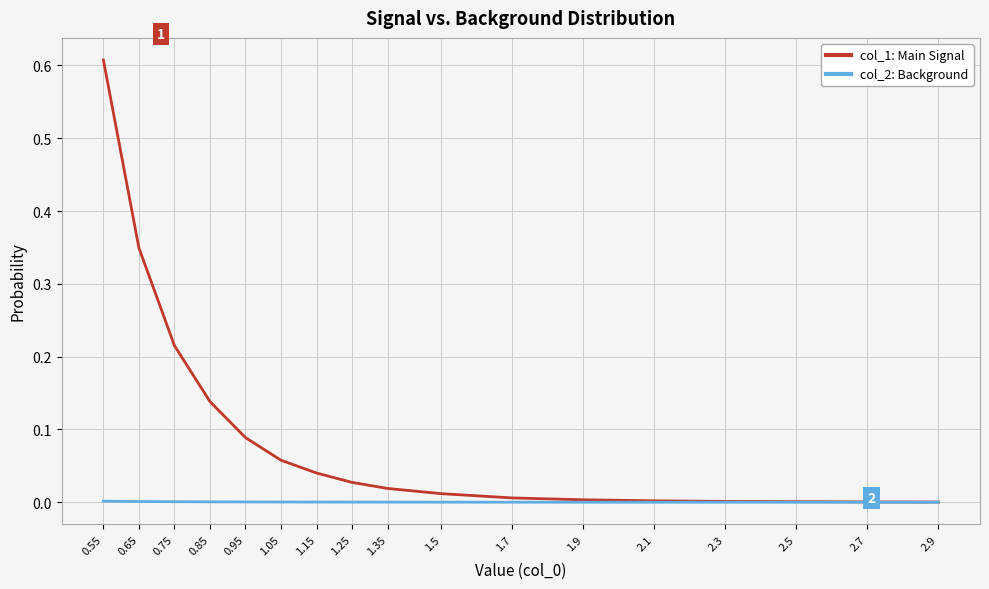

Between 0.65 and 1.7, which series saw the biggest shift?

col_1: Main Signal